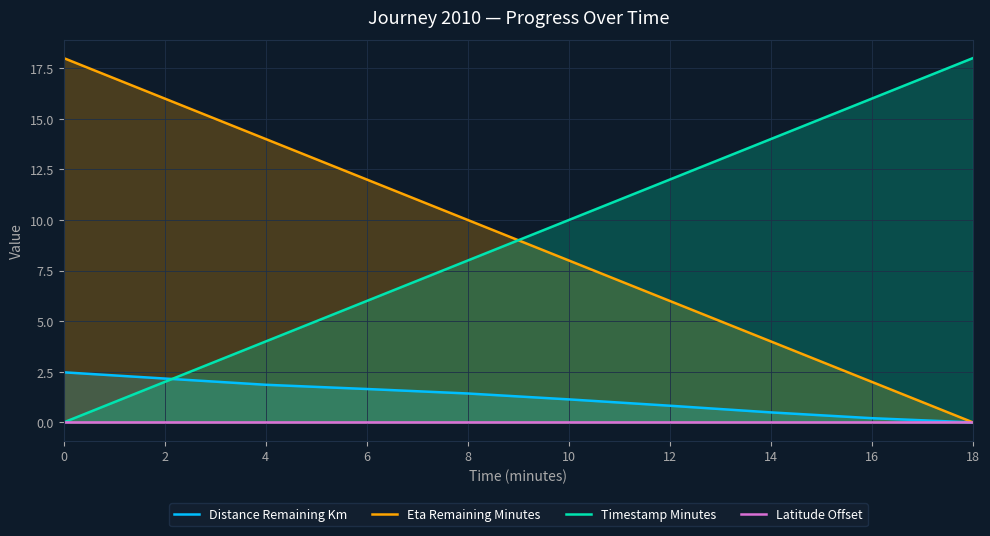

What is the sum of all Distance Remaining Km values?

12.3